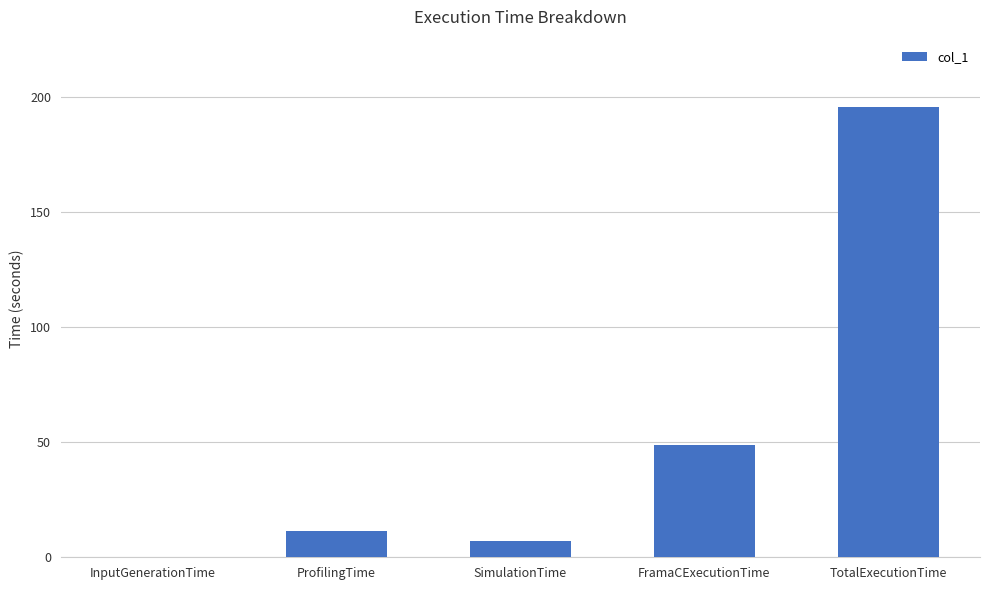

What value does the data have at TotalExecutionTime?

195.8